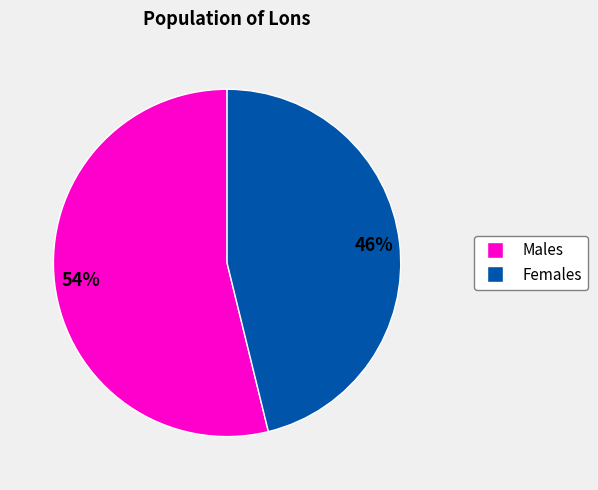

How many segments does this pie chart have?

2